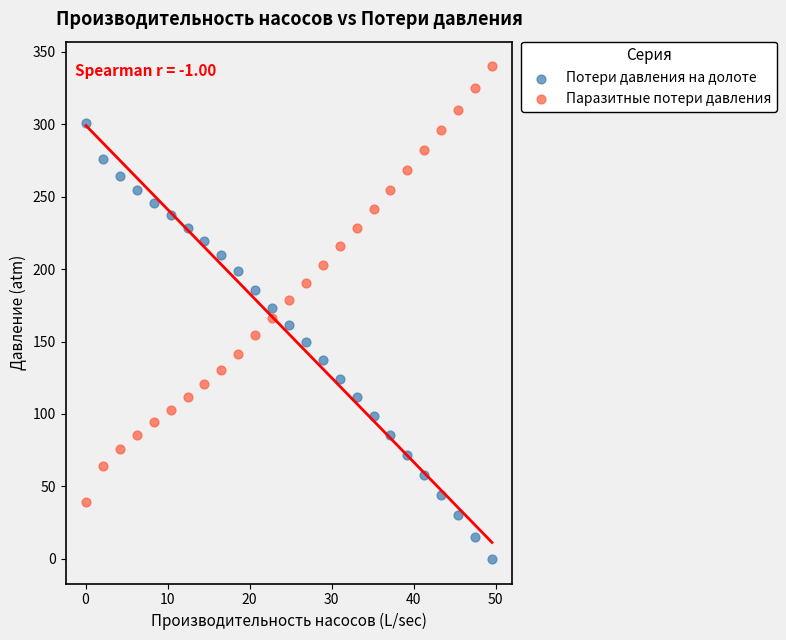

Across all data points, what is the range of Y values (max minus min)?

340.0